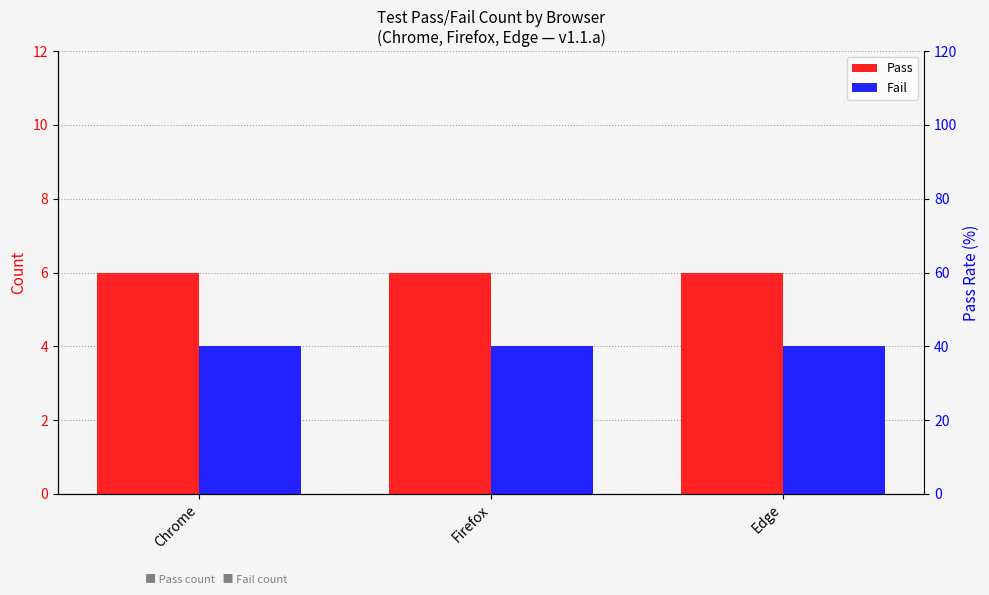

How many bars are there in each group?

2